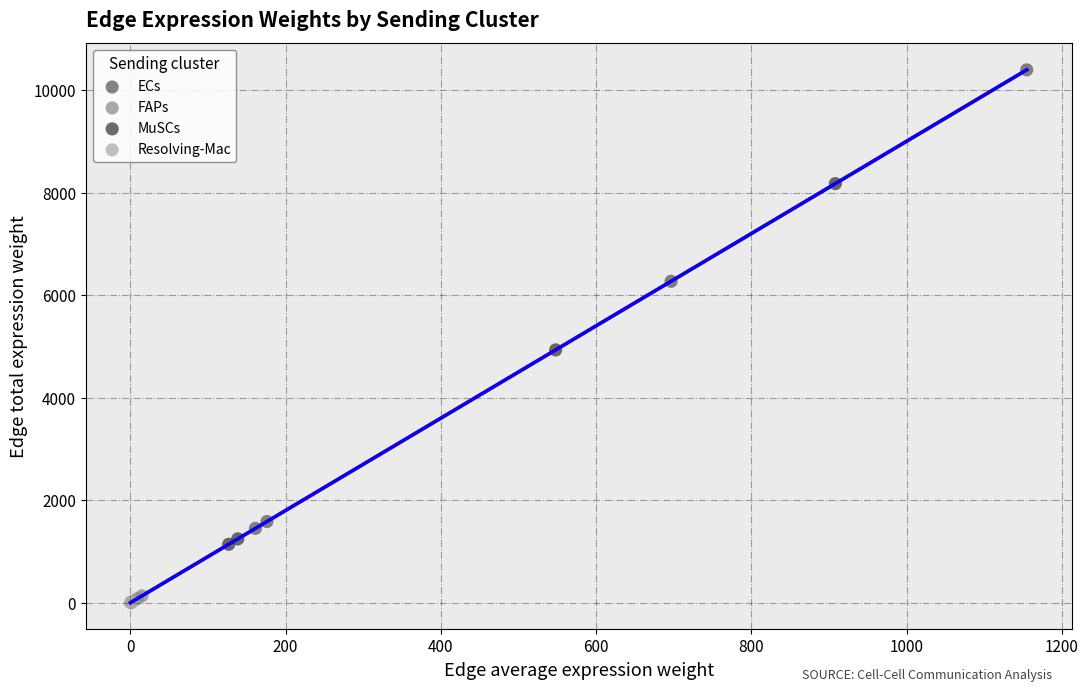

Which series reaches the maximum Y coordinate?

ECs